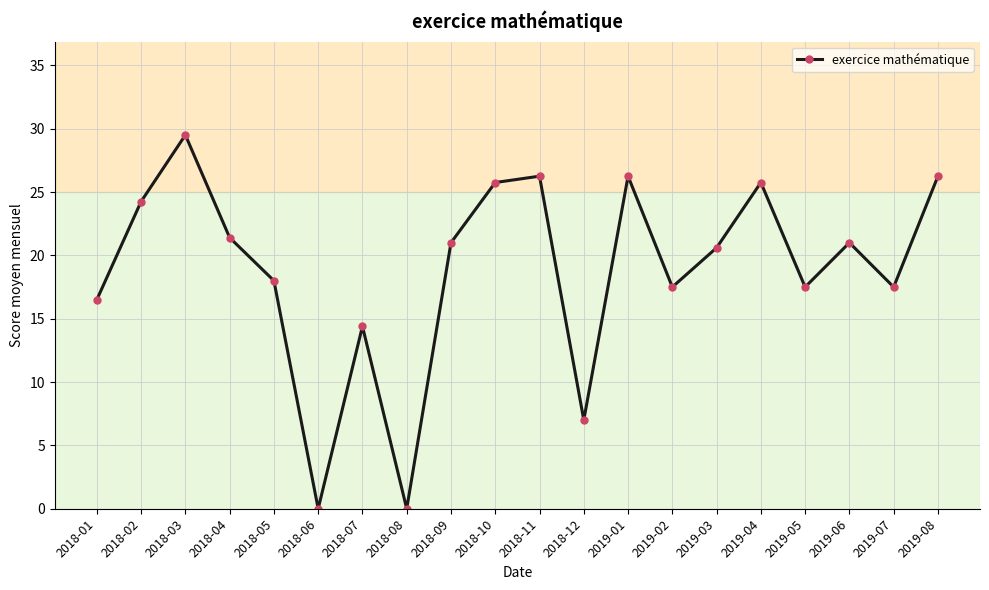

True or false: there are more than 2 points higher than both neighbors.

True